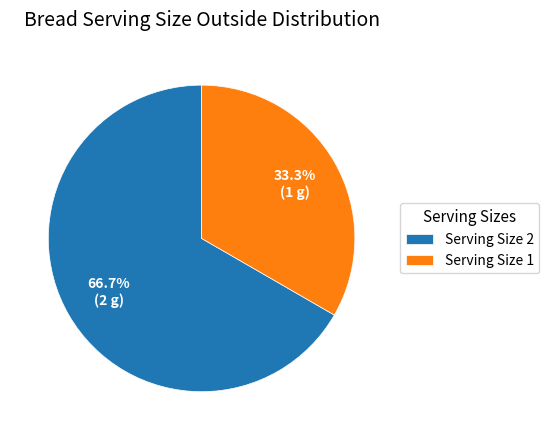

Approximately how many times larger is the value at Serving Size 2 compared to Serving Size 1?

2.0